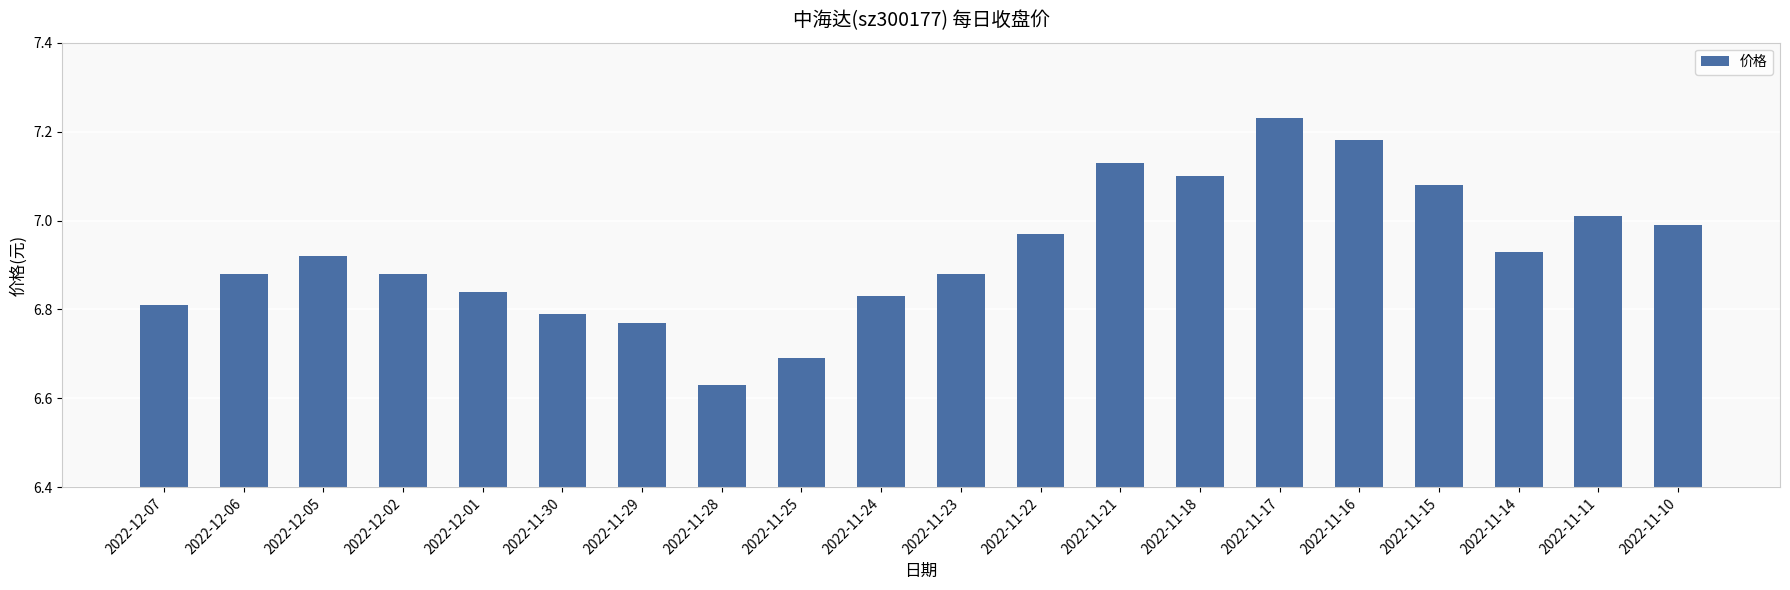

At which category does the chart reach its minimum across all series?

2022-11-28